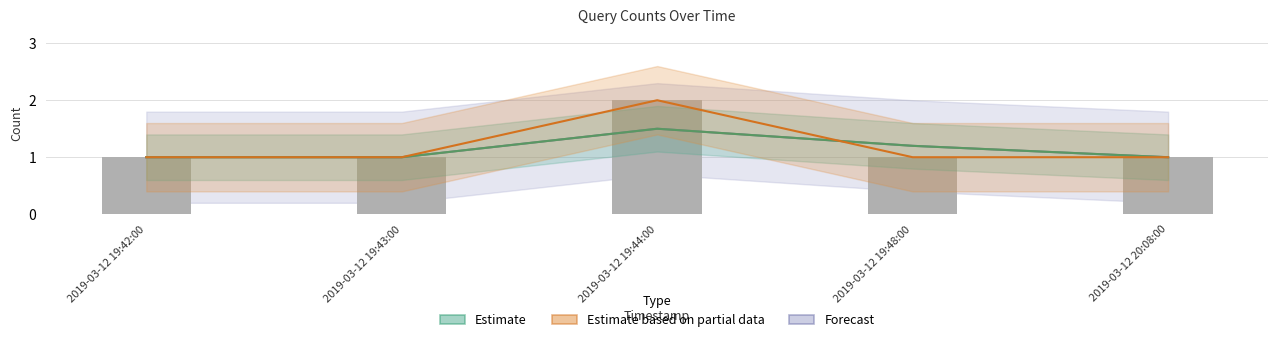

How many series are shown in this chart?

3